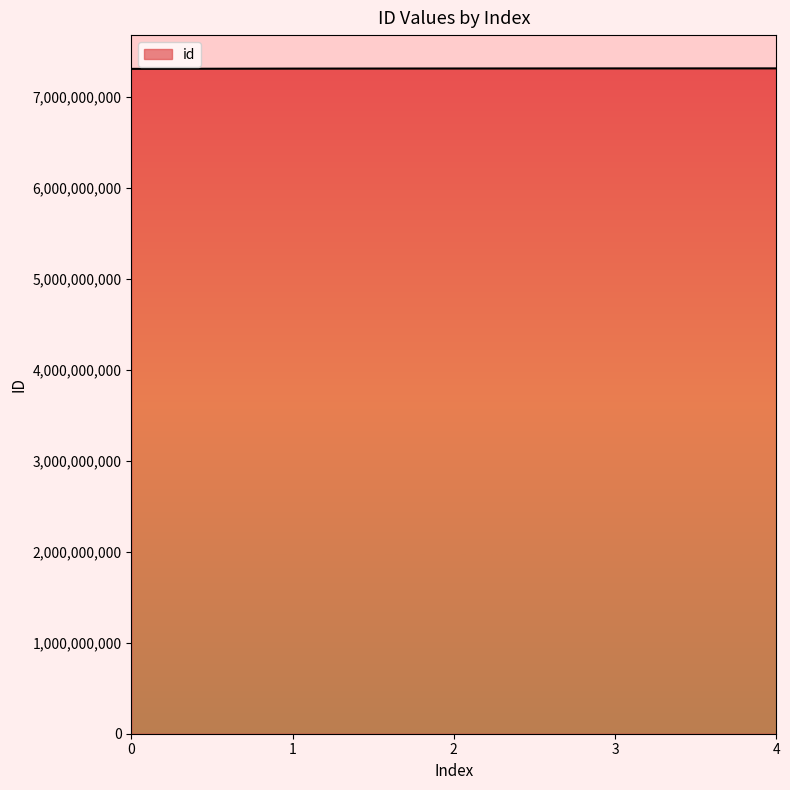

What is the ratio of the value at 0 to the value at 2?

1.0